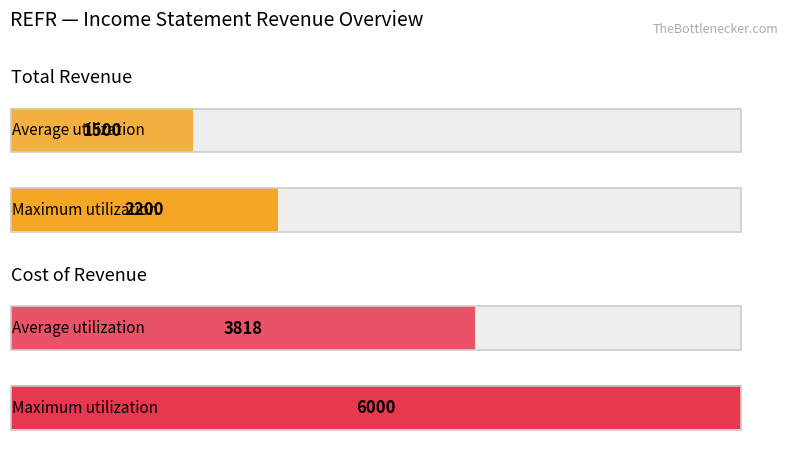

How many bars are there in each group?

2